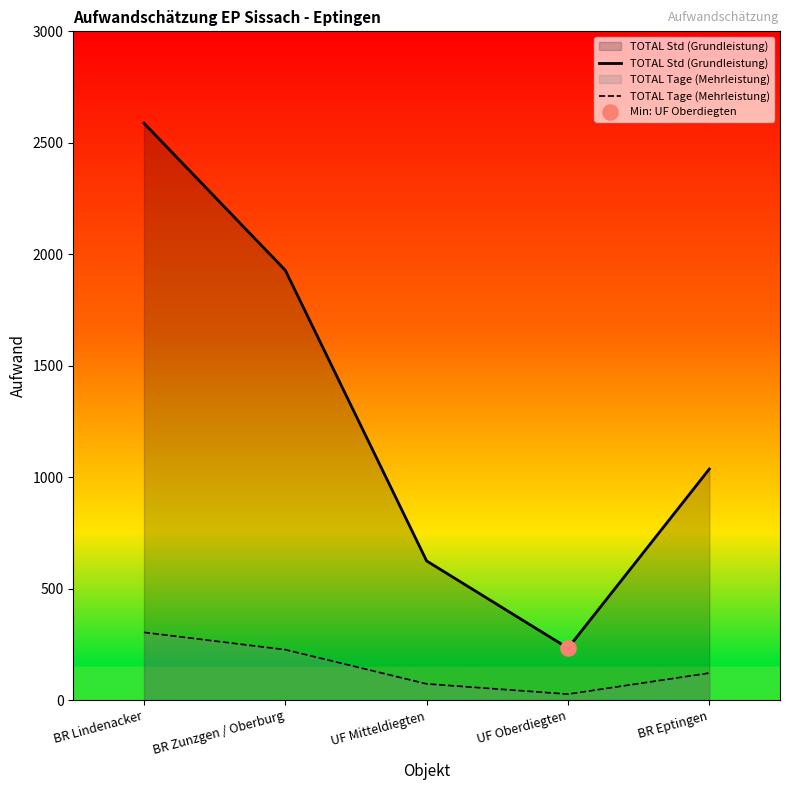

Is the value of TOTAL Std (Grundleistung) at UF Mitteldiegten greater than the value of TOTAL Tage (Mehrleistung) at BR Zunzgen / Oberburg?

Yes